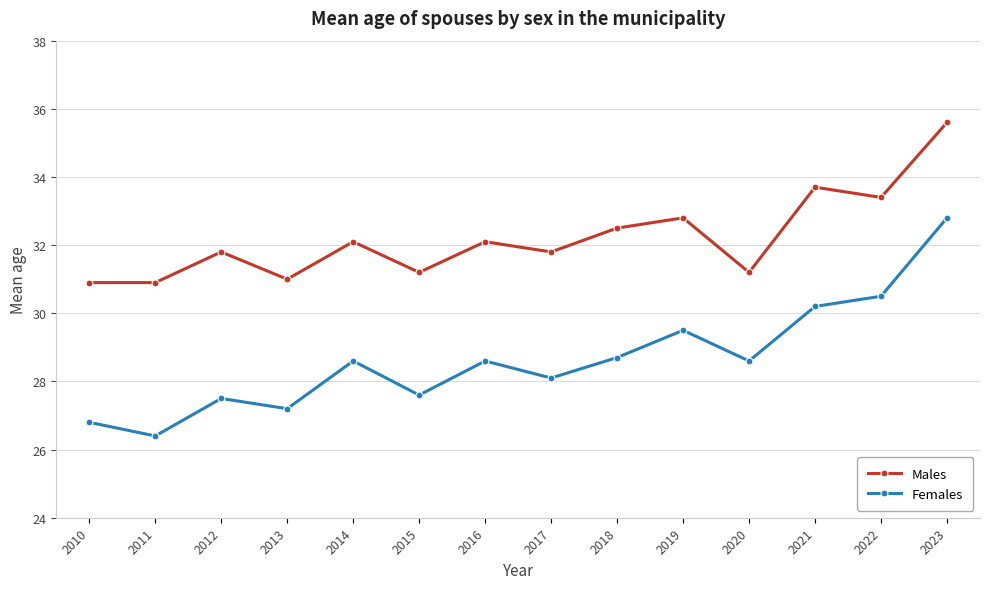

True or false: Females and Males intersect in this chart.

False